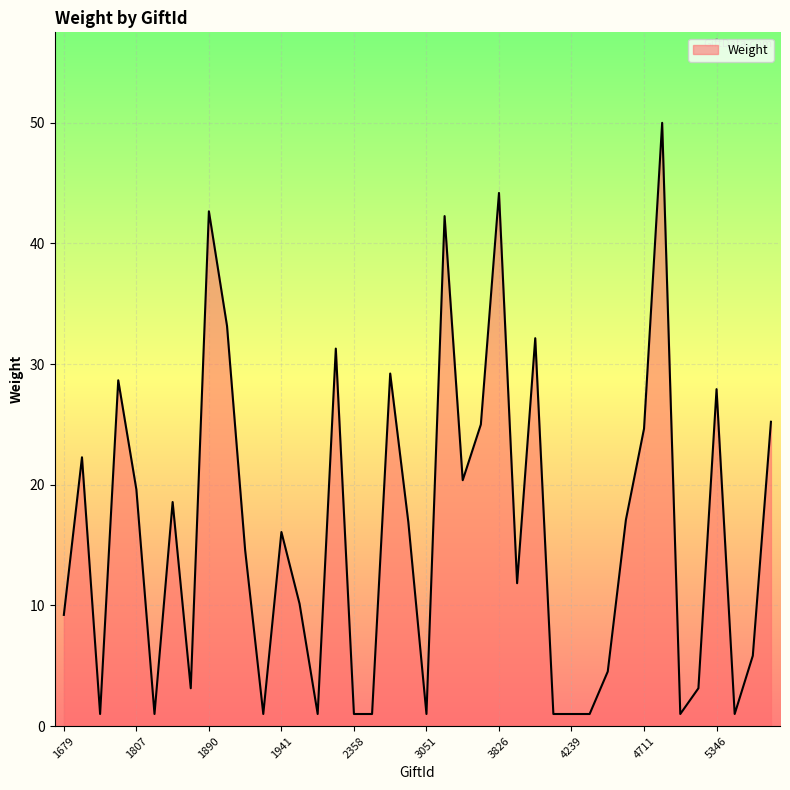

What is the average value?

16.0